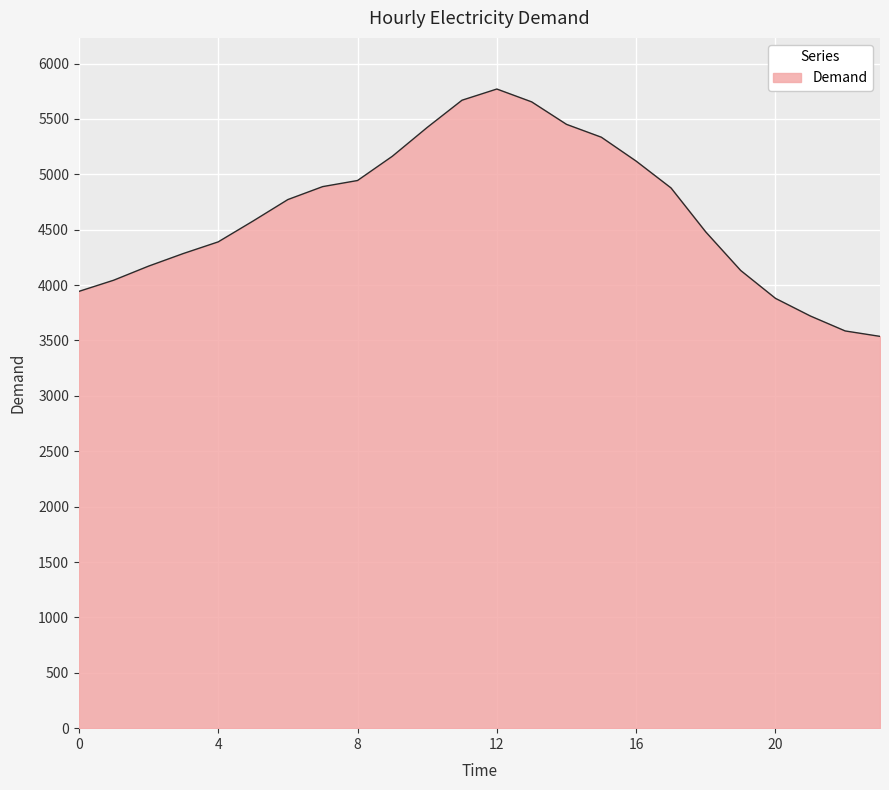

What is the difference between the maximum and minimum values?

2233